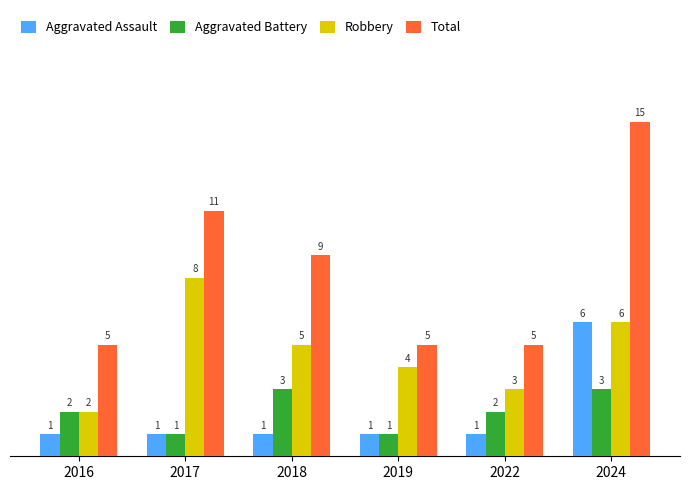

What is the greatest value displayed?

15